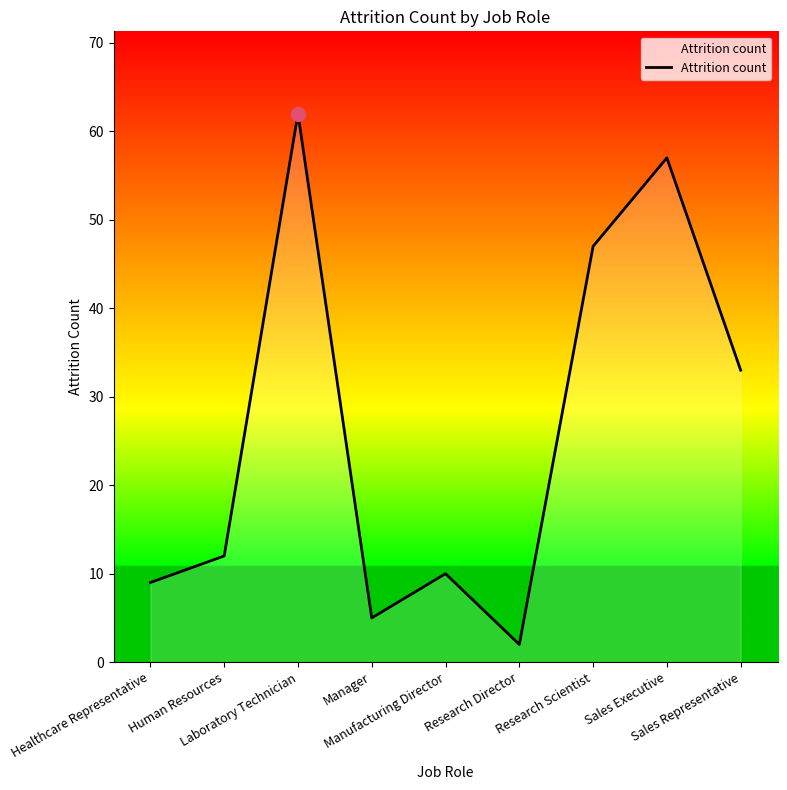

How many interior local peaks (higher than both neighbors) does the data have?

3